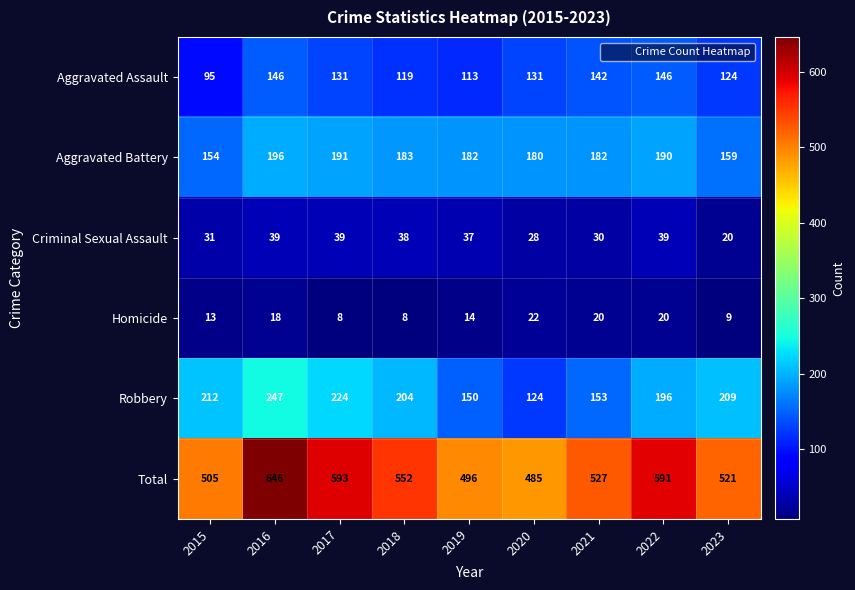

The value of Criminal Sexual Assault at 2021 is 30. True or false?

True